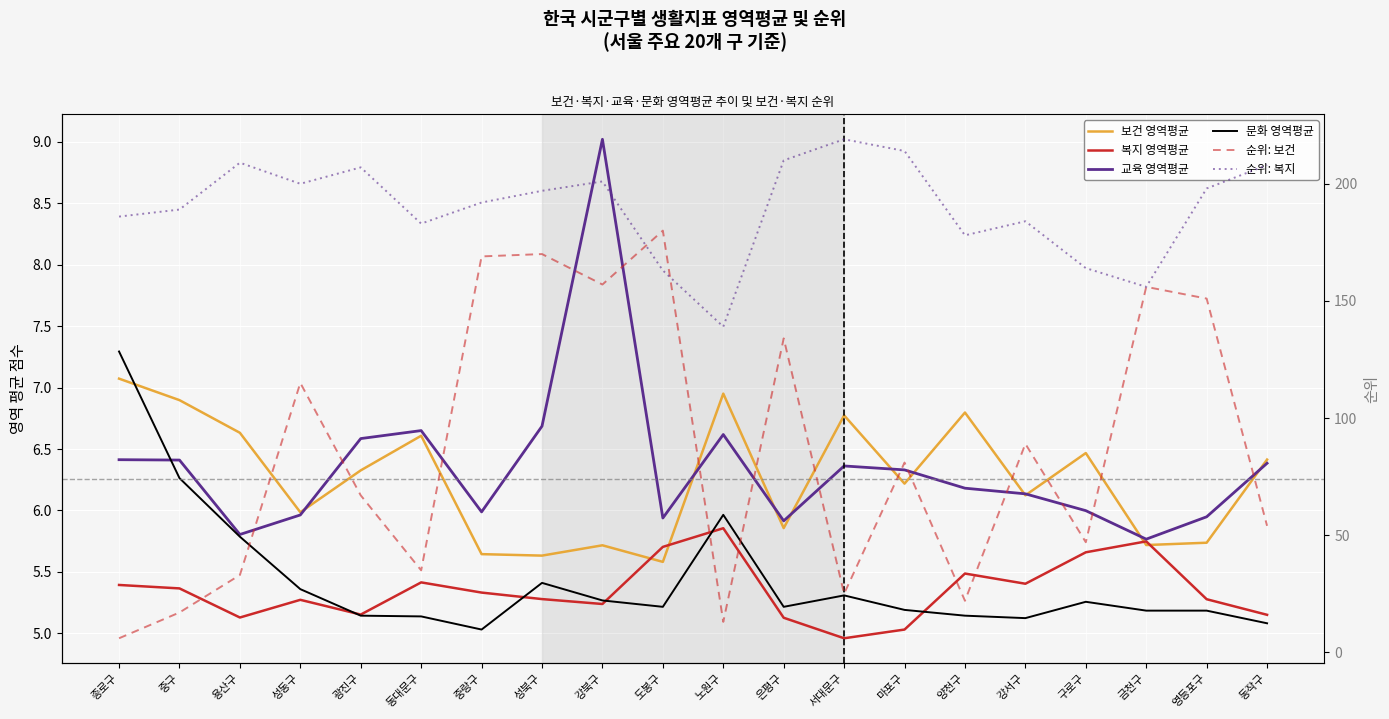

What is the sum of all 보건 영역평균 values?

125.2